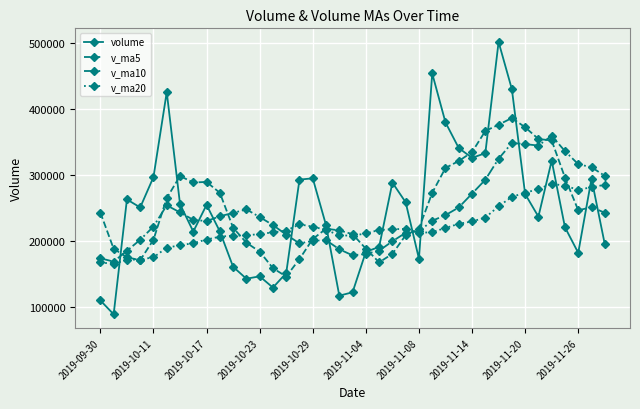

How many intersections are there between volume and v_ma5?

12